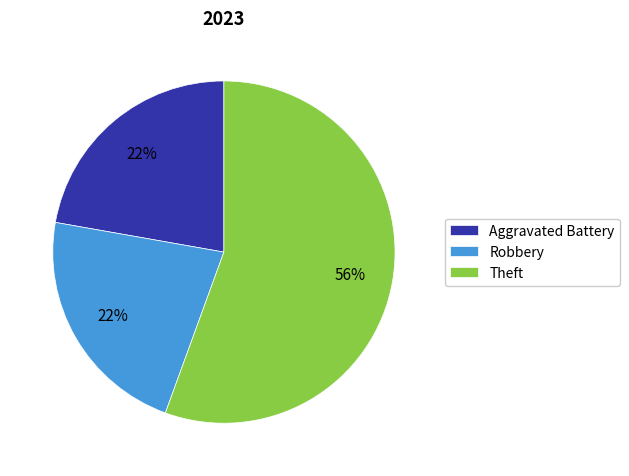

Is there any slice that represents more than half of the pie?

Yes